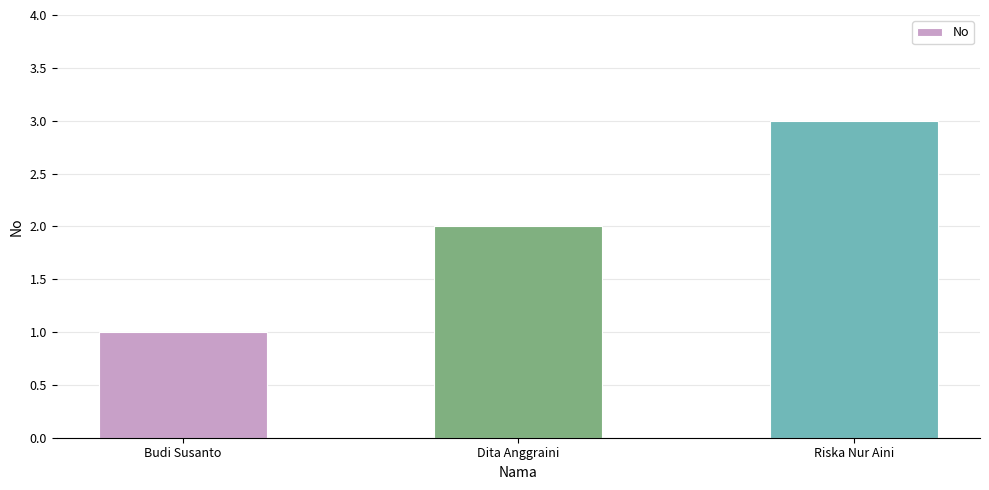

What is the difference between the second highest and minimum values?

1